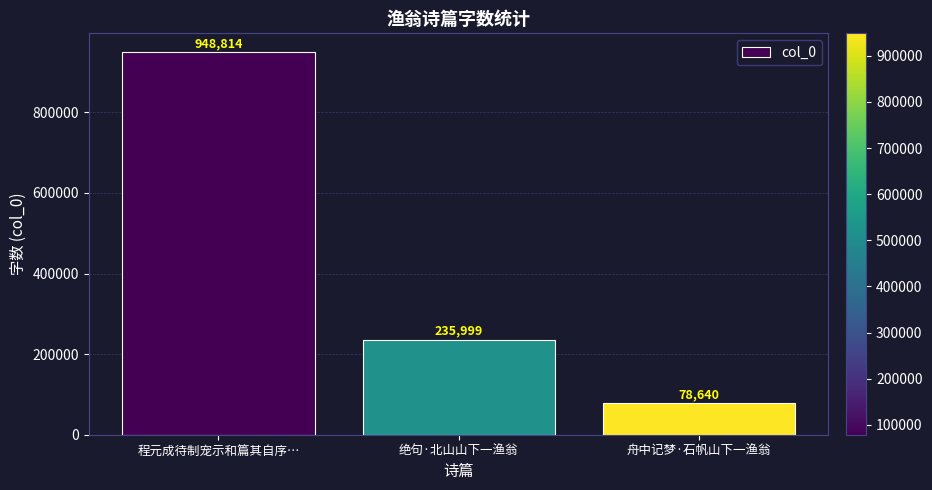

Rank the categories by value from highest to lowest.

程元成待制宠示和篇其自序…, 绝句·北山山下一渔翁, 舟中记梦·石帆山下一渔翁